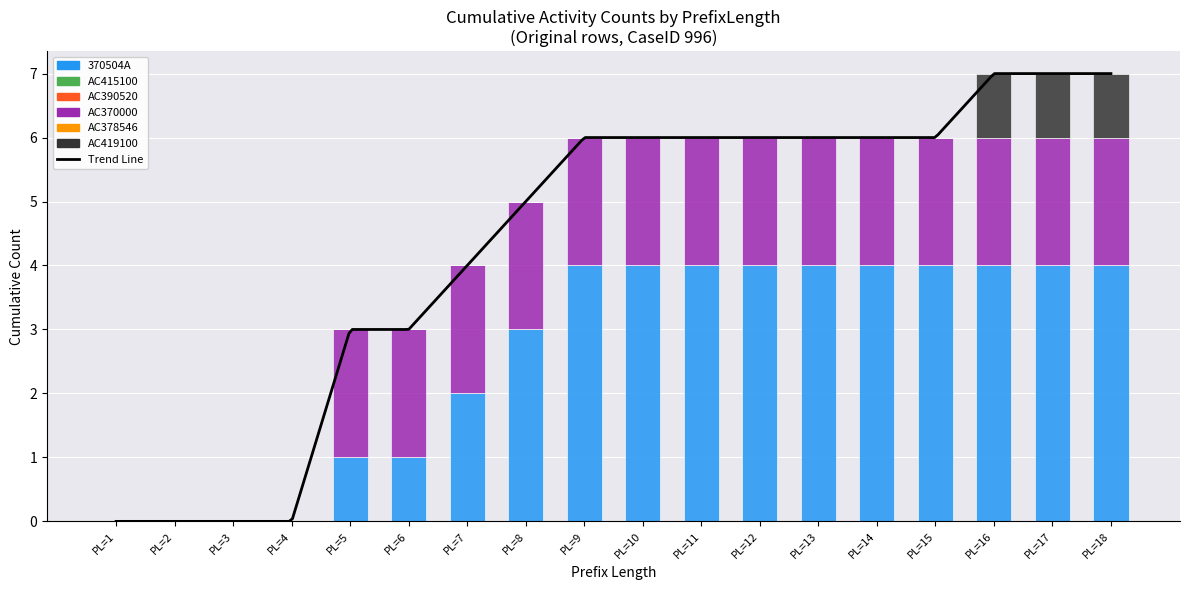

Is the value of AC370000 at PL=10 greater than the value of 370504A at PL=18?

No